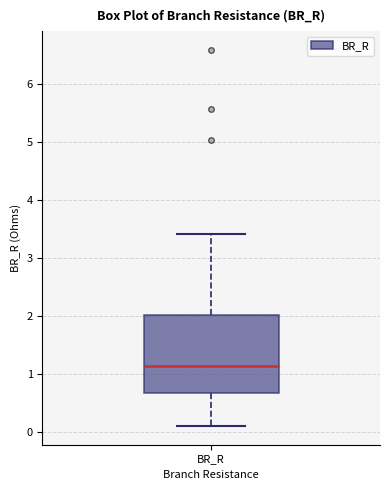

Transcribe this box plot: give where the median line is, the range the box spans, and where the two whiskers end, as read against the y-axis. The values are not printed on the chart, so give them approximately, as read against the axis.

median 1.1, box 0.7 to 2.0, whiskers 0.1 to 3.4